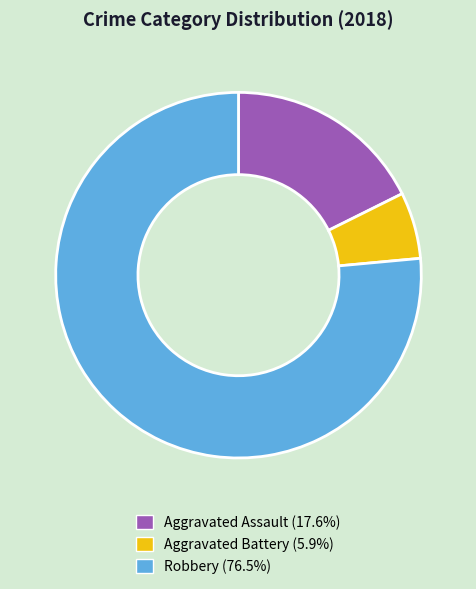

True or false: Robbery accounts for 76% of the total.

True